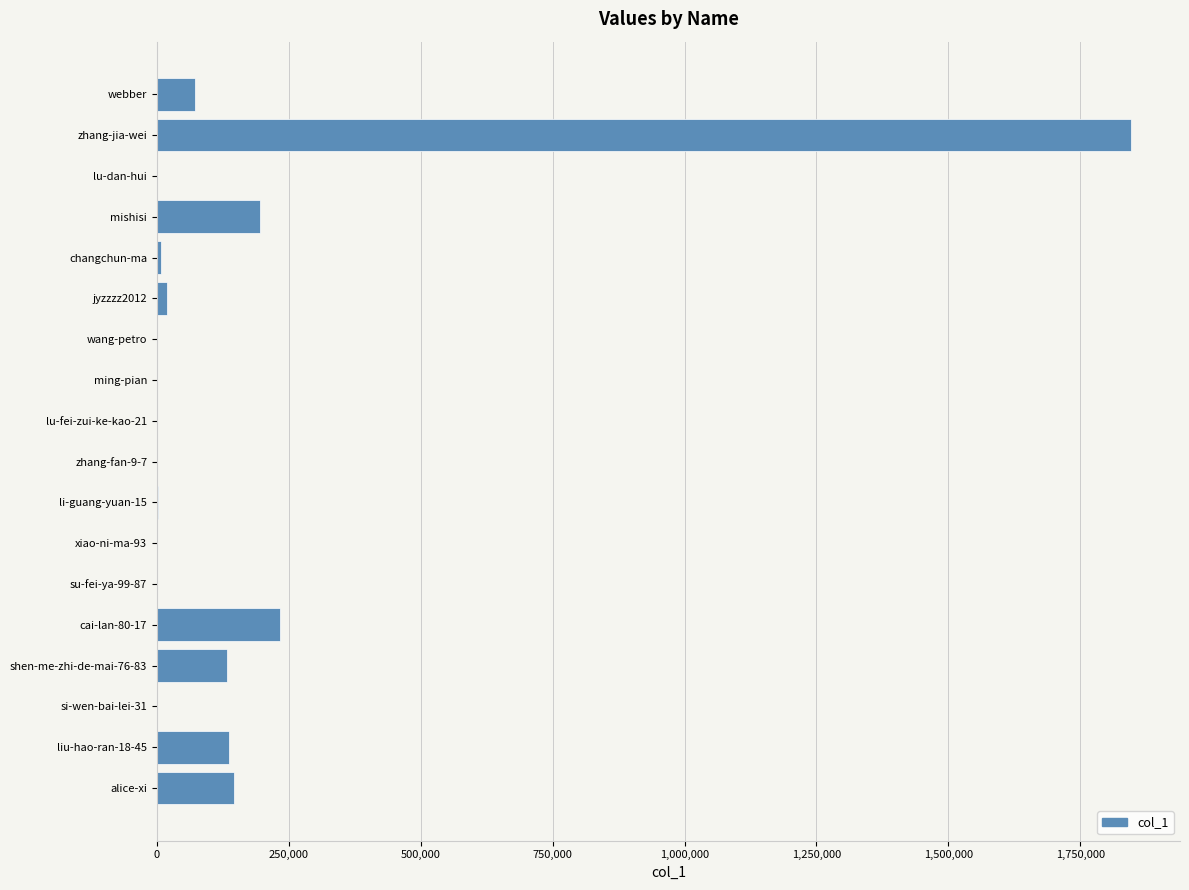

Is it true that the value at alice-xi is 46126?

False